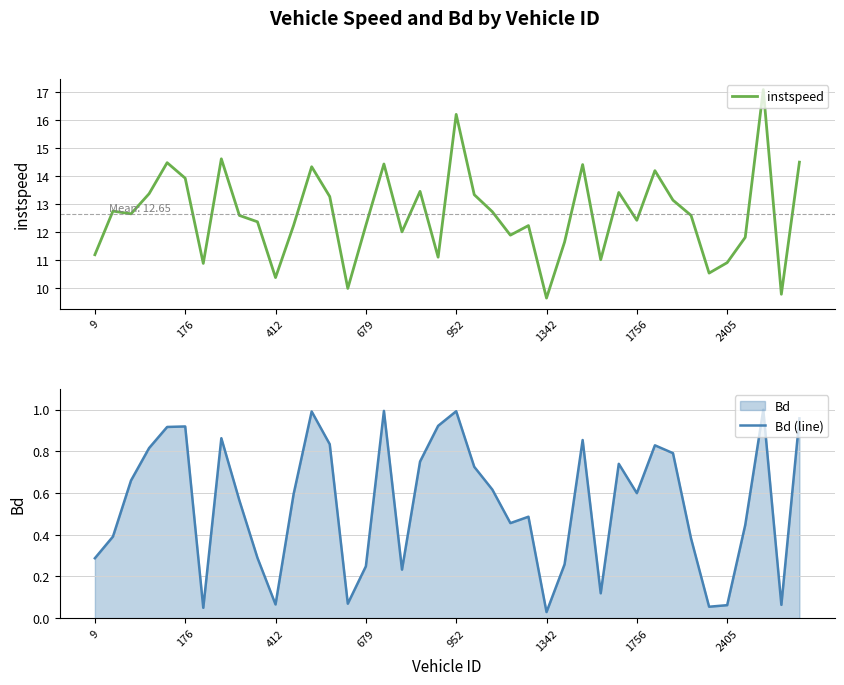

Is the value of Bd (line) at 32 greater than the value of instspeed at 21?

No